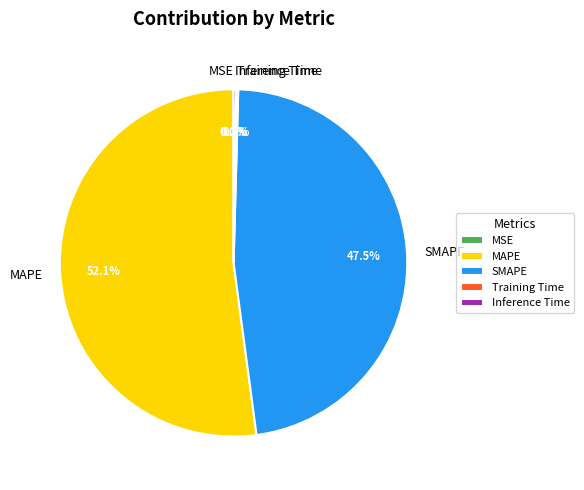

Which slice is the largest?

MAPE